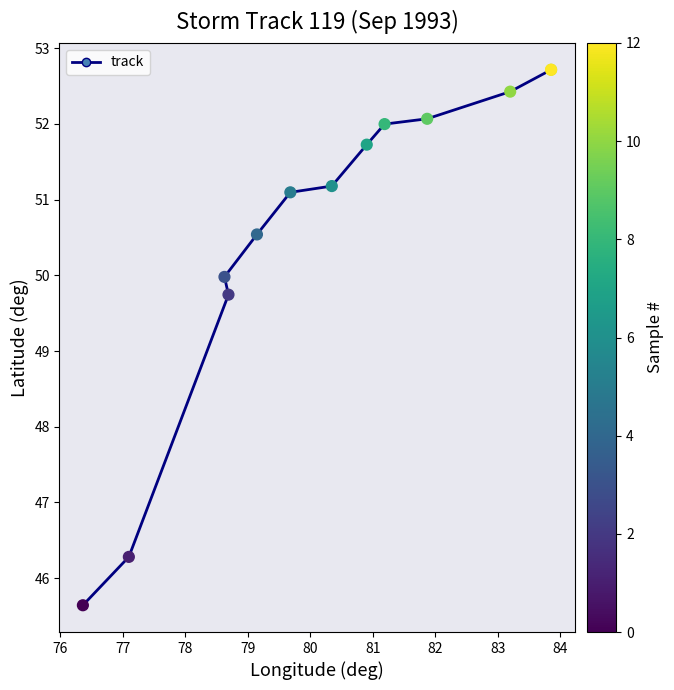

What Y value in the scatter plot is closest to 49?

49.7